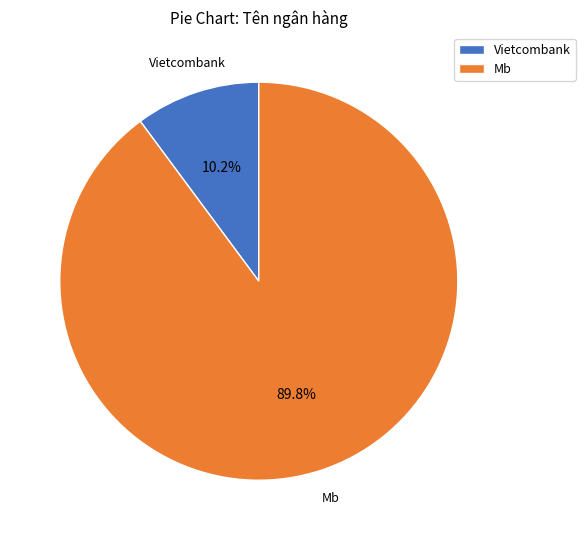

Which has a higher value, Vietcombank or Mb?

Mb